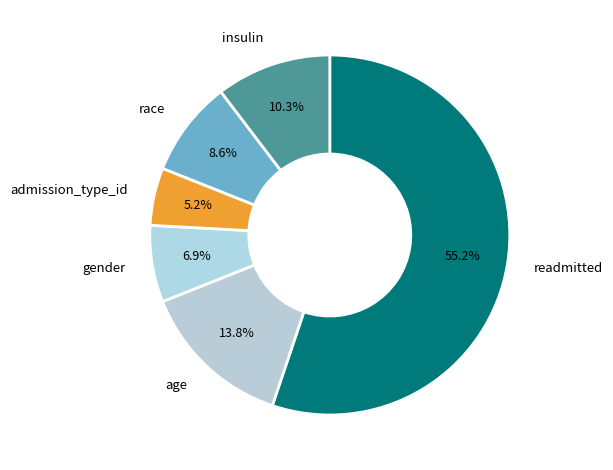

Which slice is the smallest?

admission_type_id